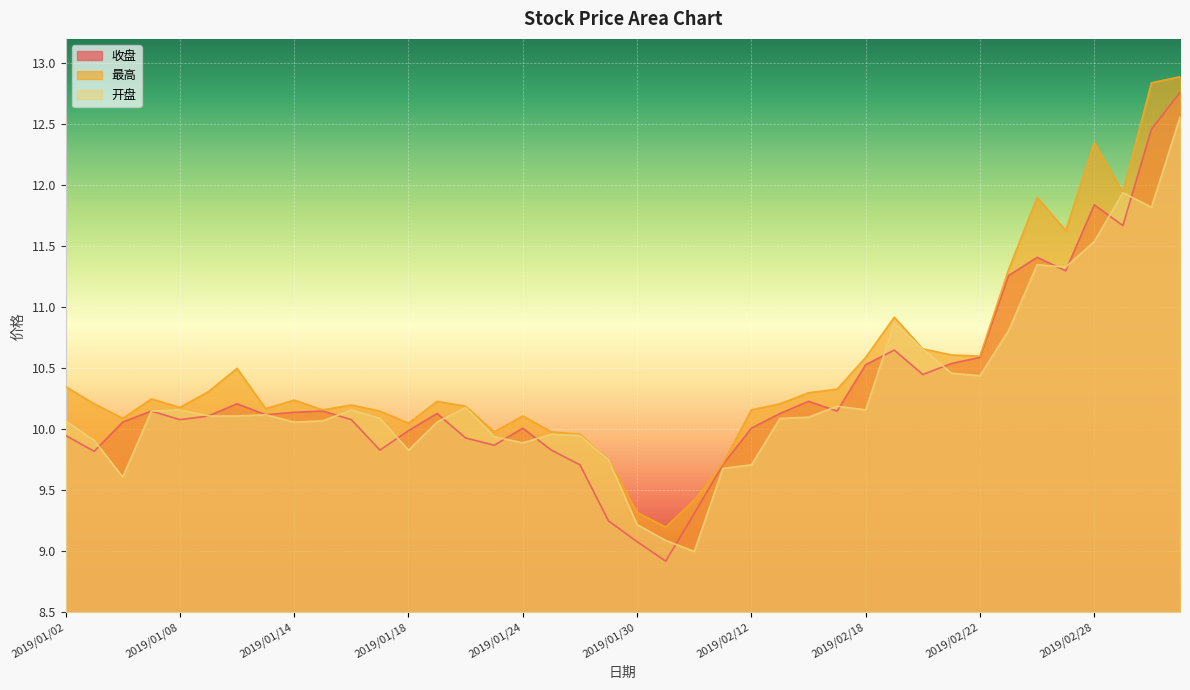

True or false: 收盘 and 最高 intersect in this chart.

False